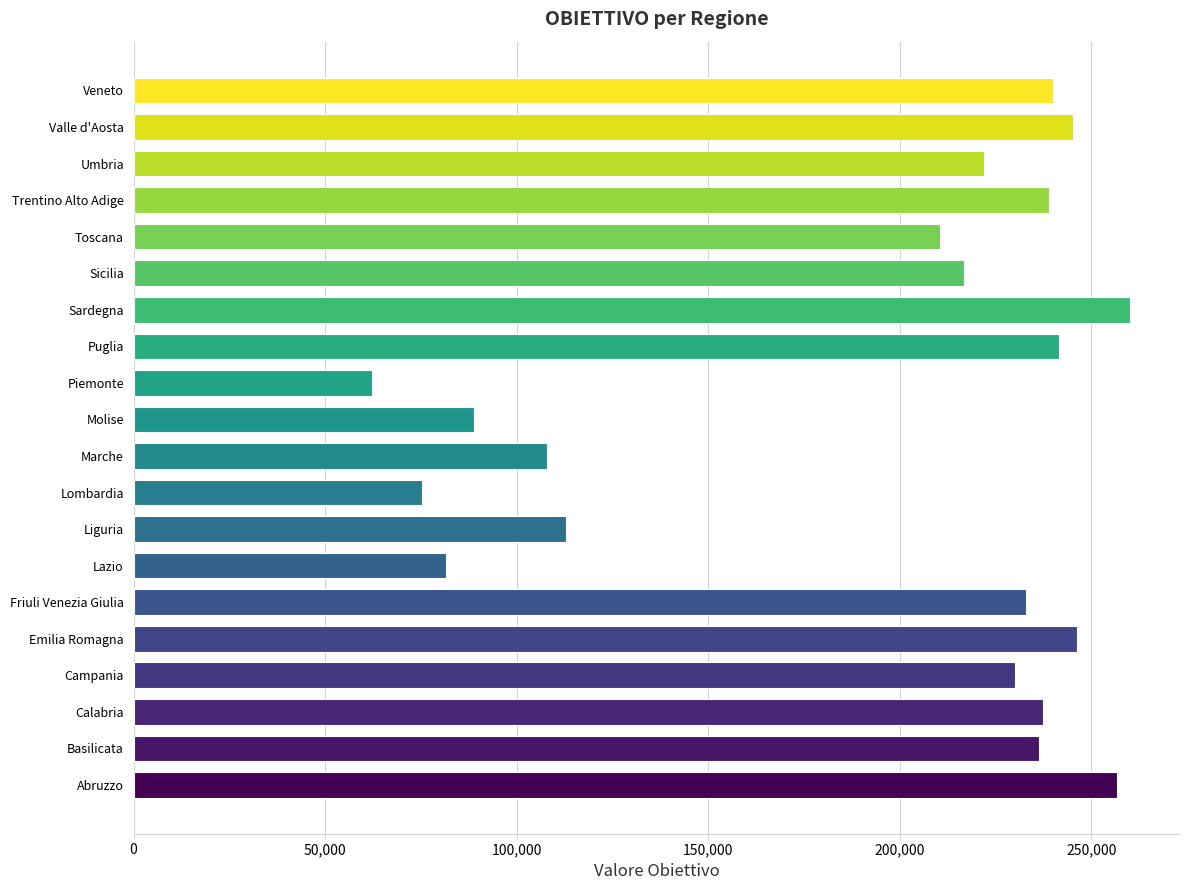

What is the smallest value displayed?

62352.8